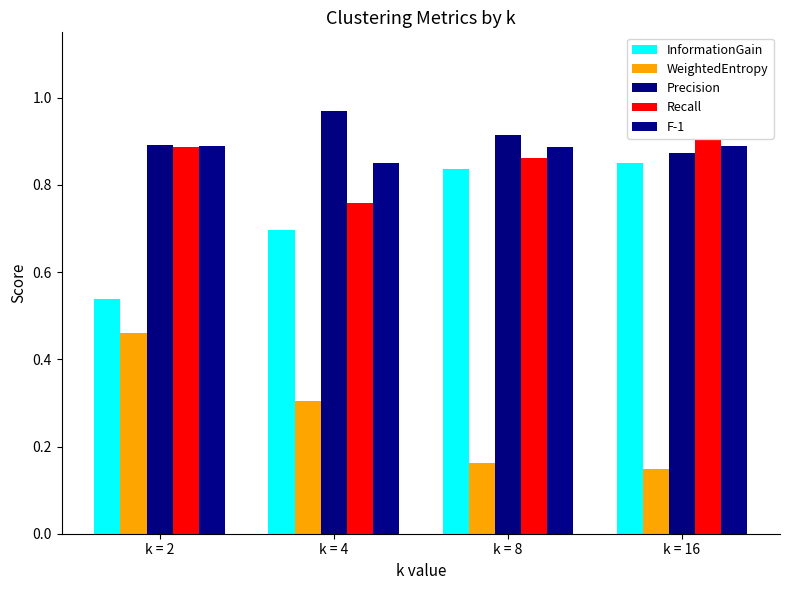

How many series are shown in this chart?

5